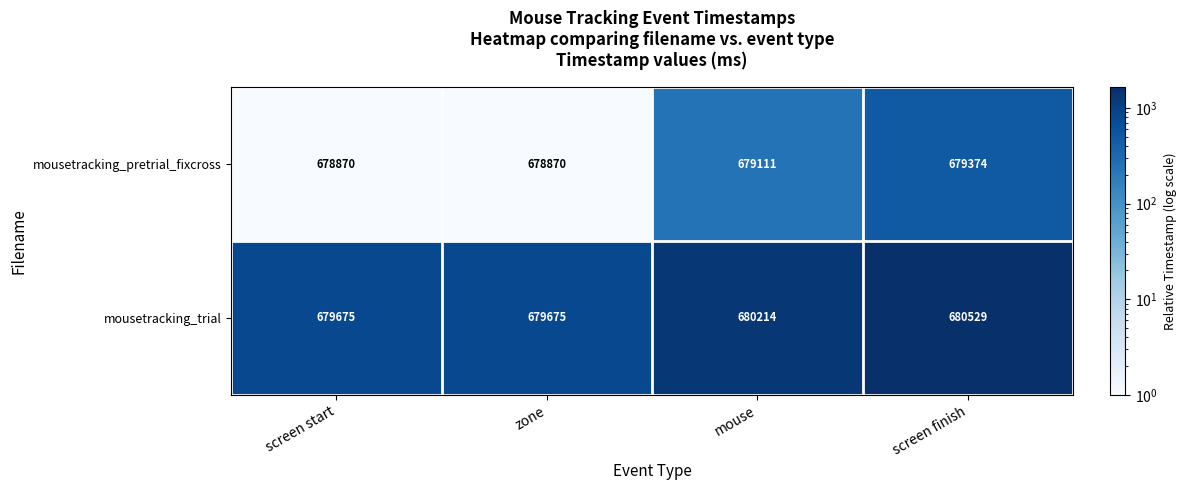

What is the difference between the maximum and minimum values in the mousetracking_trial series?

854